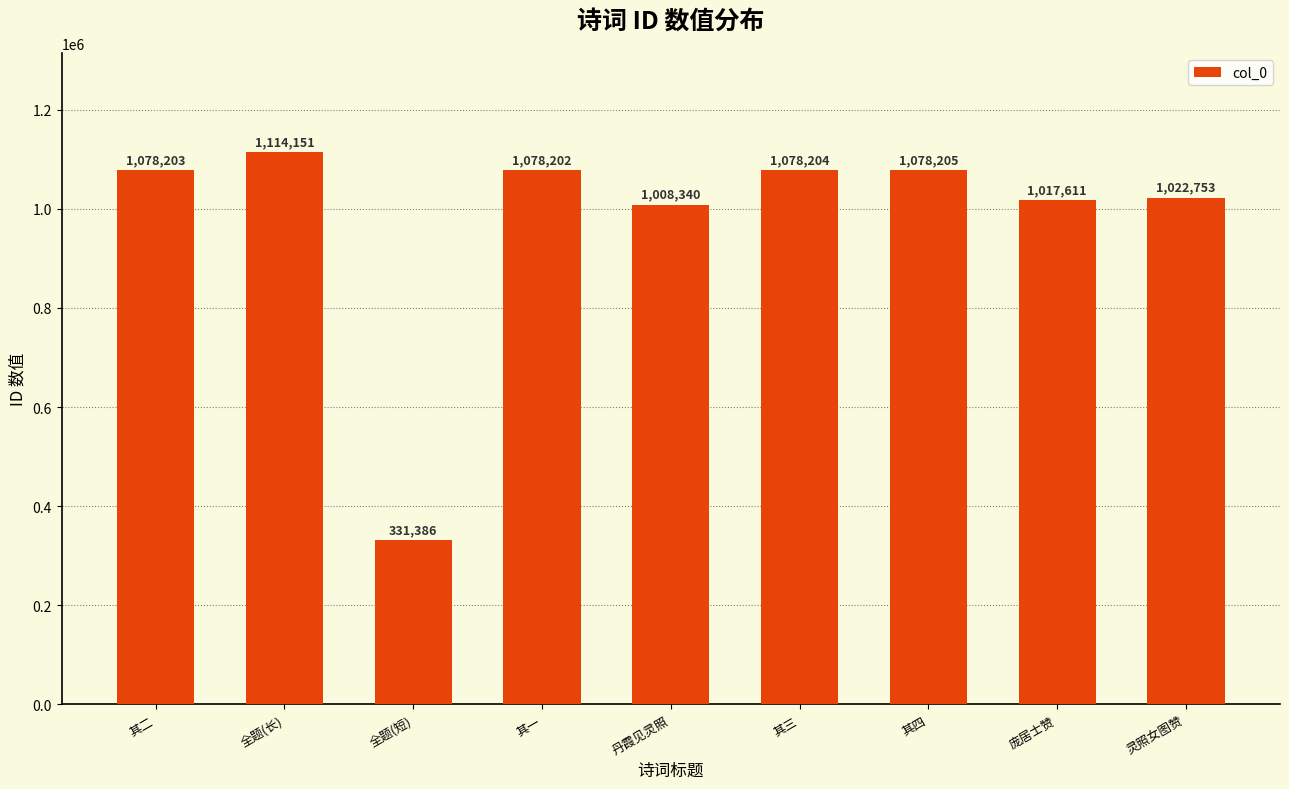

What is the ratio of the value at 全题(短) to the value at 全题(长)?

0.3